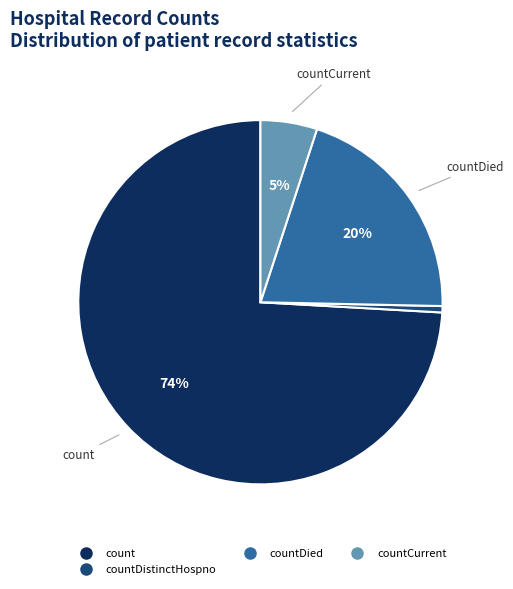

Does any single category account for the majority?

Yes